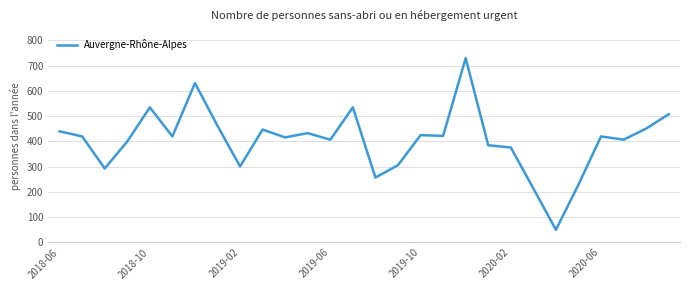

What is the difference between the maximum and minimum values?

680